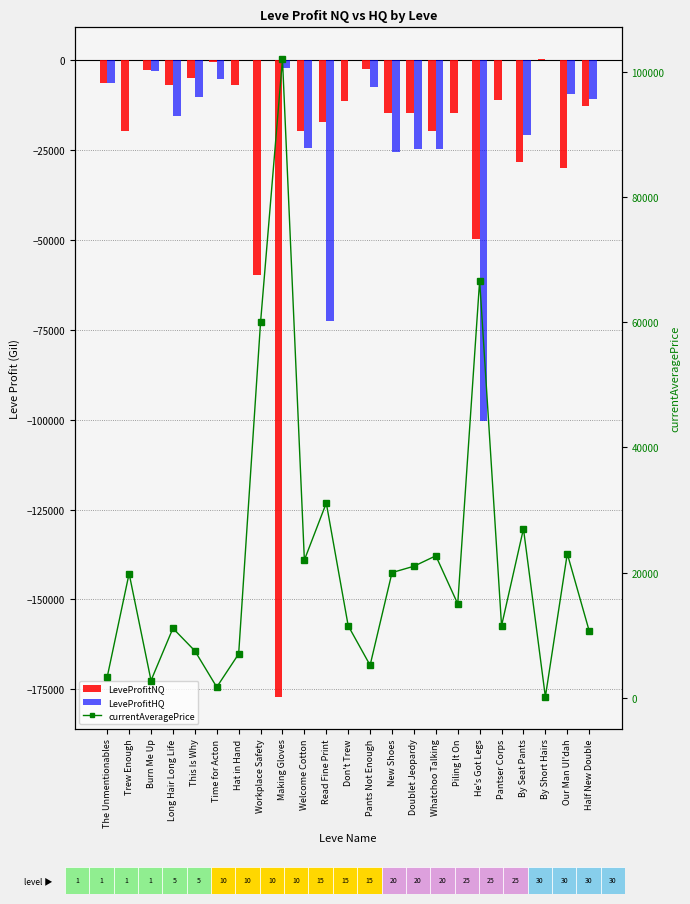

What is the sum of all LeveProfitNQ values?

-530530.7